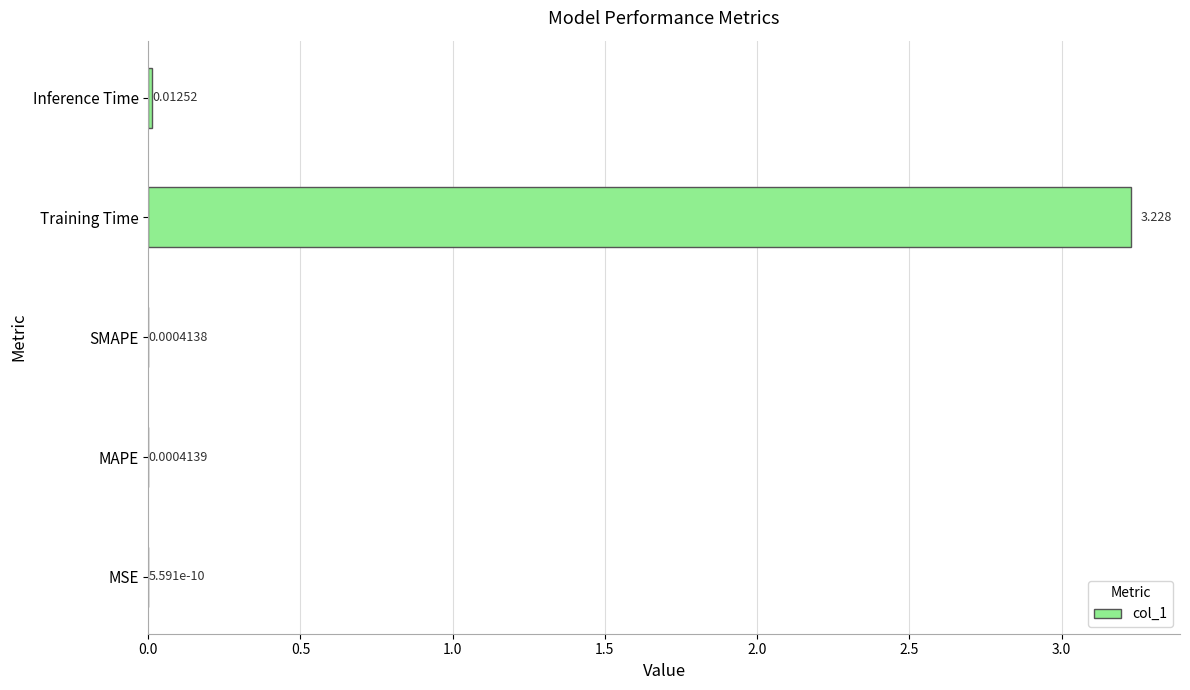

Which has a higher value, MSE or Inference Time?

Inference Time